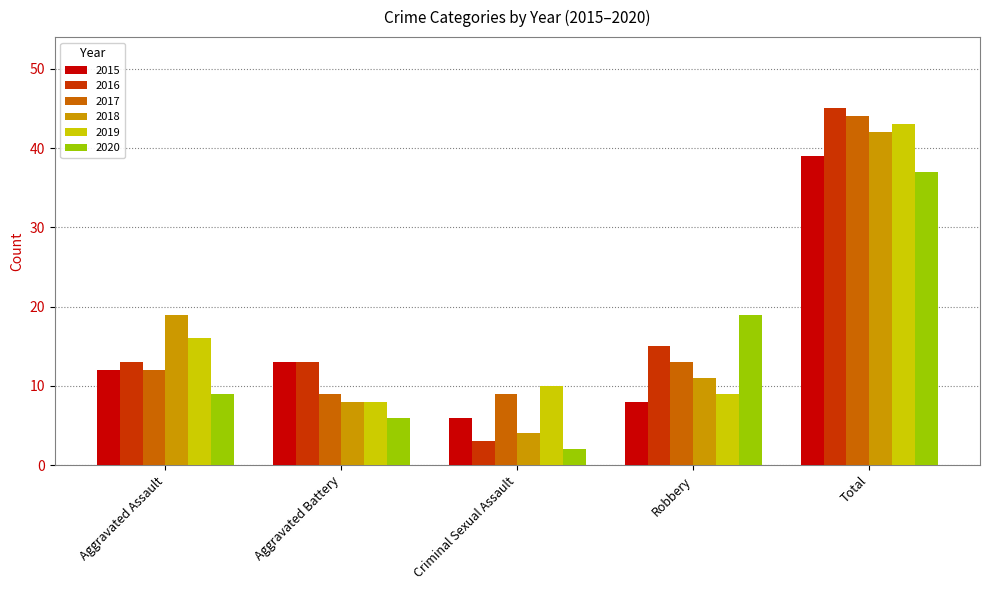

At which category does the chart reach its minimum across all series?

Criminal Sexual Assault